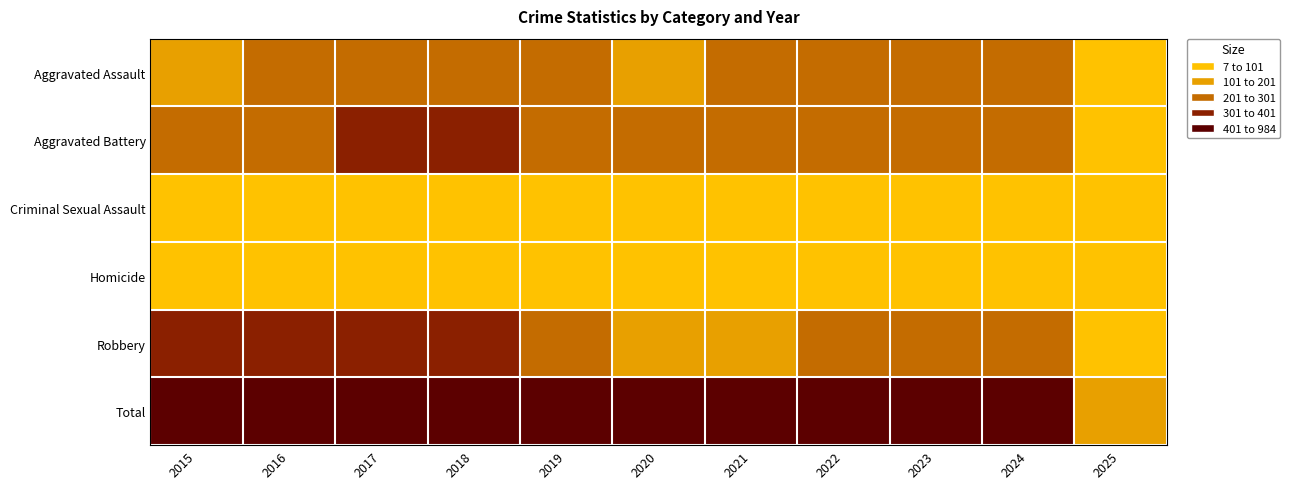

List the series in order of their peak value, highest first.

Total, Robbery, Aggravated Battery, Aggravated Assault, Criminal Sexual Assault, Homicide